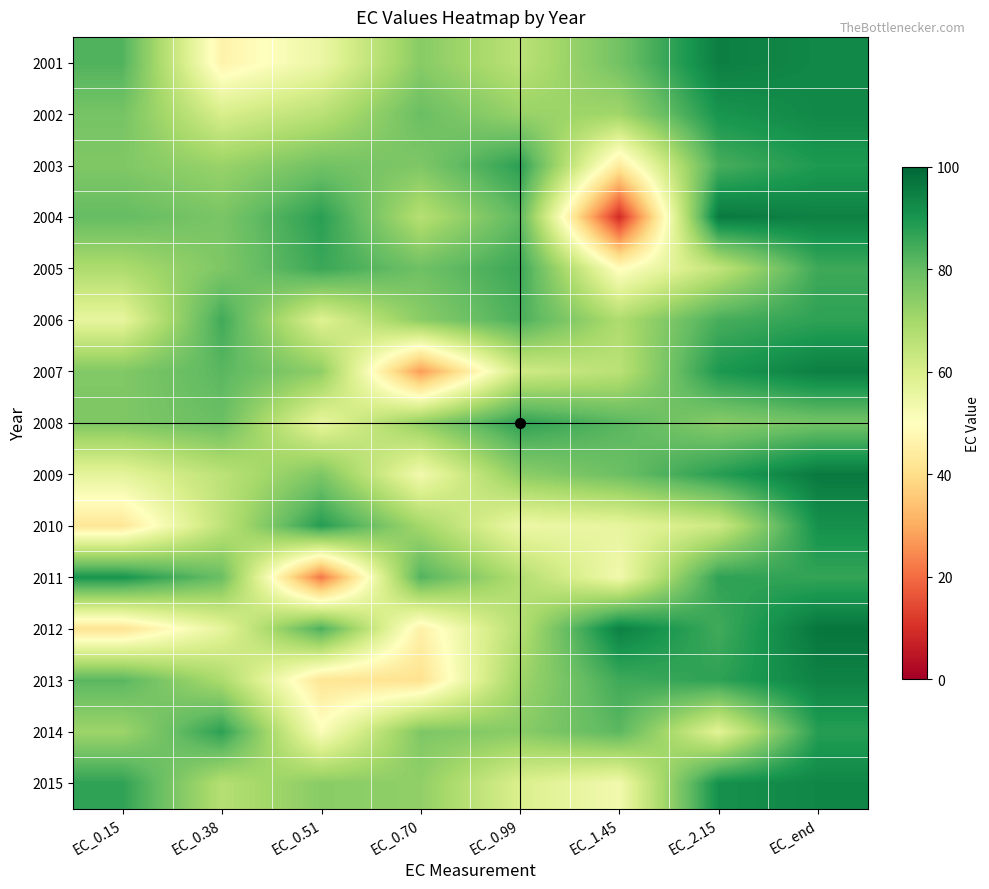

Reading left to right, transcribe all the data shown in this chart.

2001: EC_0.15=82.7	EC_0.38=46.2	EC_0.51=54.9	EC_0.70=74.6	EC_0.99=65.9	EC_1.45=77.9	EC_2.15=95.1	EC_end=93.2
2002: EC_0.15=77.4	EC_0.38=60.1	EC_0.51=66.2	EC_0.70=79.2	EC_0.99=72.1	EC_1.45=70.6	EC_2.15=90.4	EC_end=93.1
2003: EC_0.15=75.8	EC_0.38=71.9	EC_0.51=78.0	EC_0.70=76.1	EC_0.99=87.6	EC_1.45=43.4	EC_2.15=84.0	EC_end=89.4
2004: EC_0.15=80.1	EC_0.38=76.8	EC_0.51=87.8	EC_0.70=66.8	EC_0.99=80.9	EC_1.45=9.0	EC_2.15=96.1	EC_end=94.5
2005: EC_0.15=68.5	EC_0.38=76.2	EC_0.51=85.7	EC_0.70=78.4	EC_0.99=85.5	EC_1.45=49.3	EC_2.15=64.8	EC_end=85.3
2006: EC_0.15=56.3	EC_0.38=84.8	EC_0.51=58.4	EC_0.70=74.2	EC_0.99=83.5	EC_1.45=68.2	EC_2.15=84.0	EC_end=87.2
2007: EC_0.15=75.7	EC_0.38=81.5	EC_0.51=73.5	EC_0.70=27.2	EC_0.99=61.9	EC_1.45=66.0	EC_2.15=89.6	EC_end=95.0
2008: EC_0.15=76.1	EC_0.38=79.2	EC_0.51=56.1	EC_0.70=73.2	EC_0.99=87.3	EC_1.45=81.7	EC_2.15=74.6	EC_end=77.9
2009: EC_0.15=56.8	EC_0.38=65.7	EC_0.51=76.4	EC_0.70=53.3	EC_0.99=73.8	EC_1.45=78.8	EC_2.15=88.1	EC_end=96.2
2010: EC_0.15=42.5	EC_0.38=65.2	EC_0.51=88.5	EC_0.70=70.1	EC_0.99=54.7	EC_1.45=56.0	EC_2.15=62.5	EC_end=91.4
2011: EC_0.15=90.3	EC_0.38=79.2	EC_0.51=21.5	EC_0.70=82.4	EC_0.99=67.5	EC_1.45=53.5	EC_2.15=87.0	EC_end=86.5
2012: EC_0.15=41.4	EC_0.38=56.5	EC_0.51=83.4	EC_0.70=45.5	EC_0.99=66.9	EC_1.45=94.7	EC_2.15=84.9	EC_end=96.8
2013: EC_0.15=81.5	EC_0.38=68.7	EC_0.51=42.0	EC_0.70=41.1	EC_0.99=70.9	EC_1.45=85.0	EC_2.15=87.2	EC_end=94.4
2014: EC_0.15=71.3	EC_0.38=87.5	EC_0.51=51.1	EC_0.70=76.1	EC_0.99=74.5	EC_1.45=81.4	EC_2.15=57.5	EC_end=88.3
2015: EC_0.15=87.0	EC_0.38=67.1	EC_0.51=74.4	EC_0.70=73.1	EC_0.99=59.4	EC_1.45=53.3	EC_2.15=91.4	EC_end=93.5